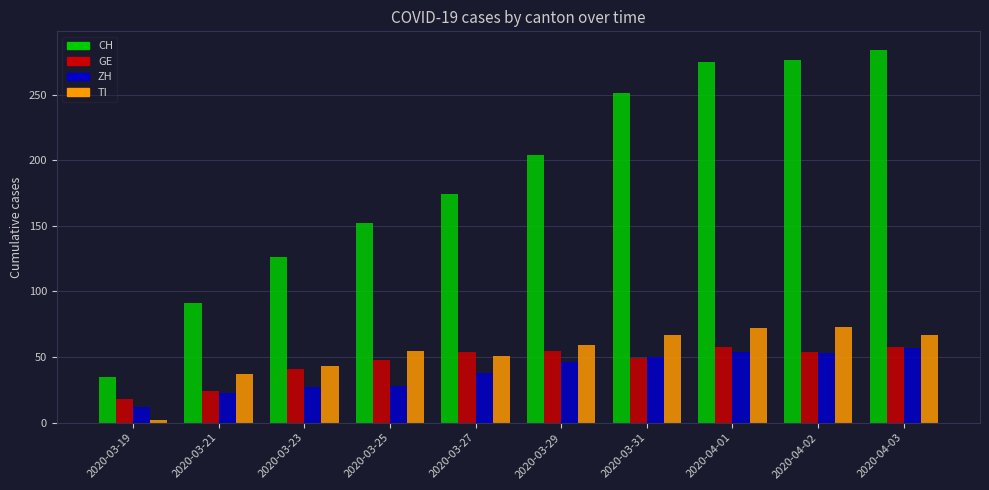

Which series changed the most between 2020-03-21 and 2020-03-27?

CH